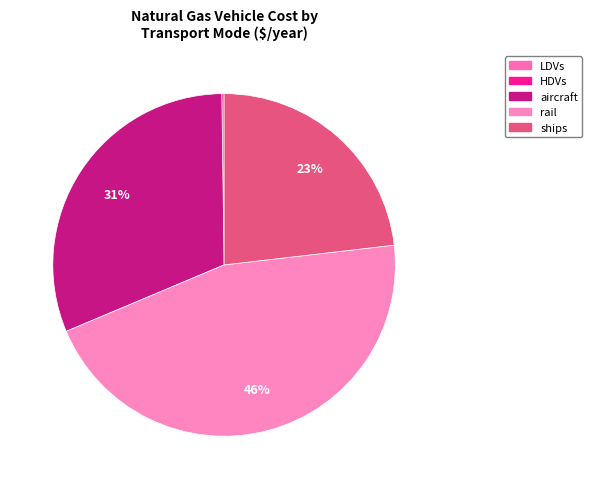

To the nearest percent, what is the difference between the largest and smallest slice percentages?

46%